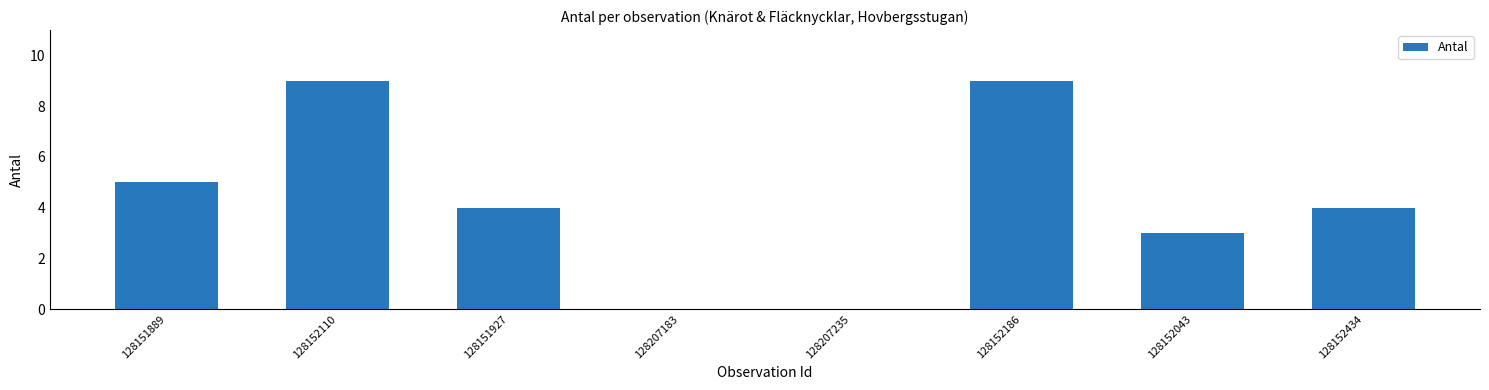

True or false: the data shows 3 at 128207183.

False